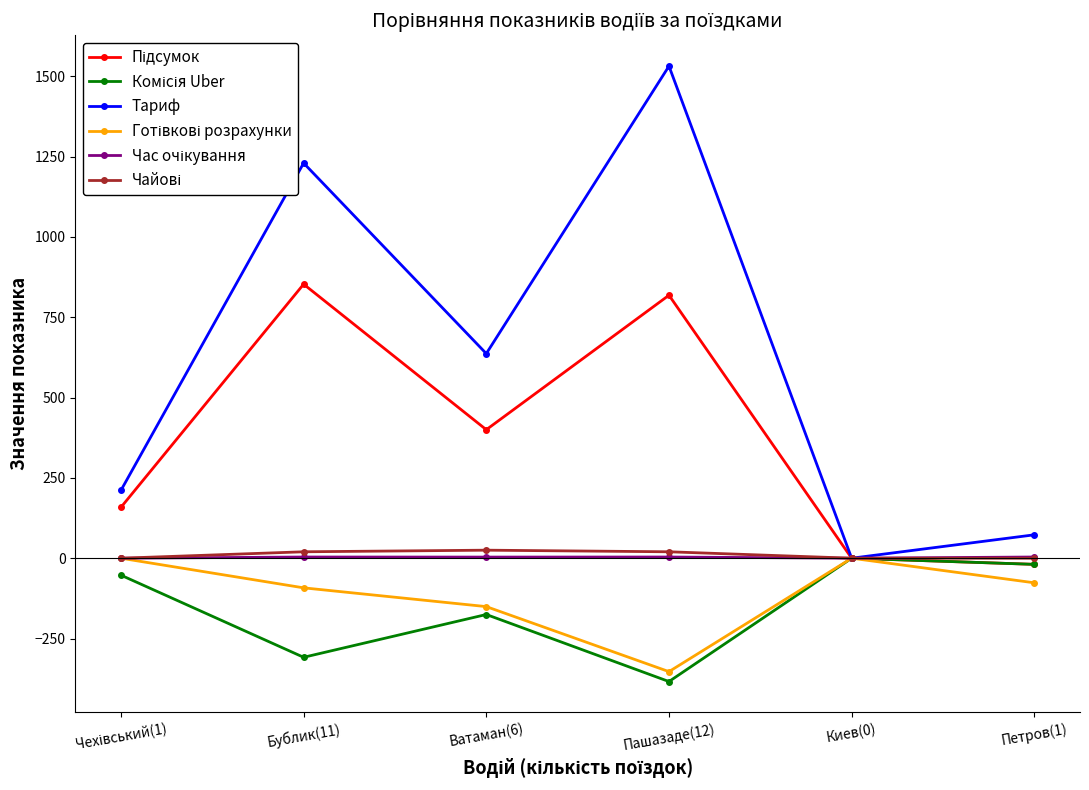

Where is the first local minimum for Тариф?

Ватаман(6)